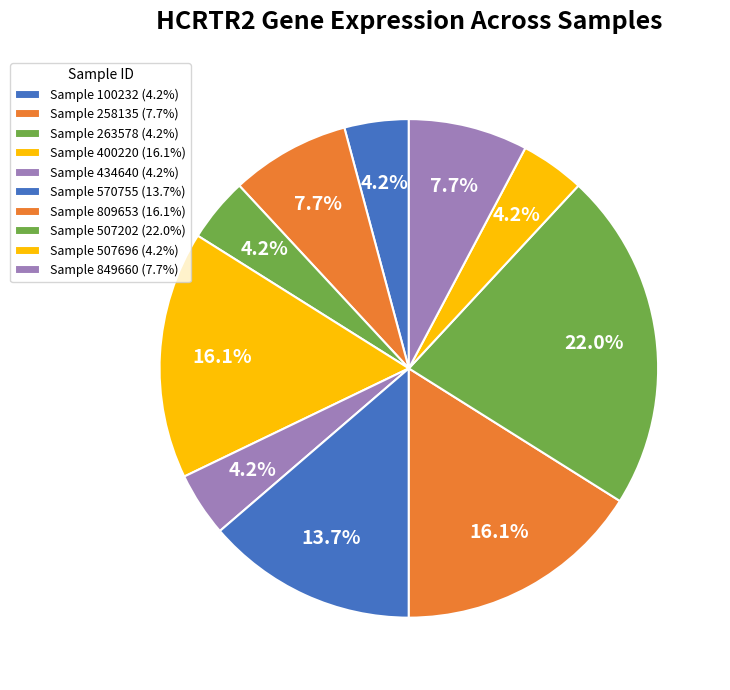

How many slices are in this pie chart?

10